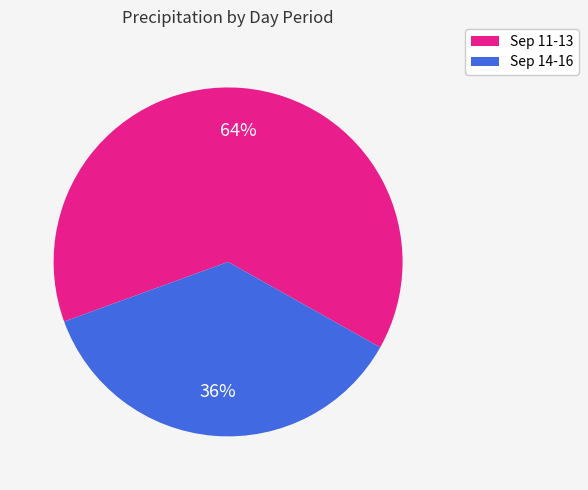

To the nearest percent, what is the average slice percentage?

50%